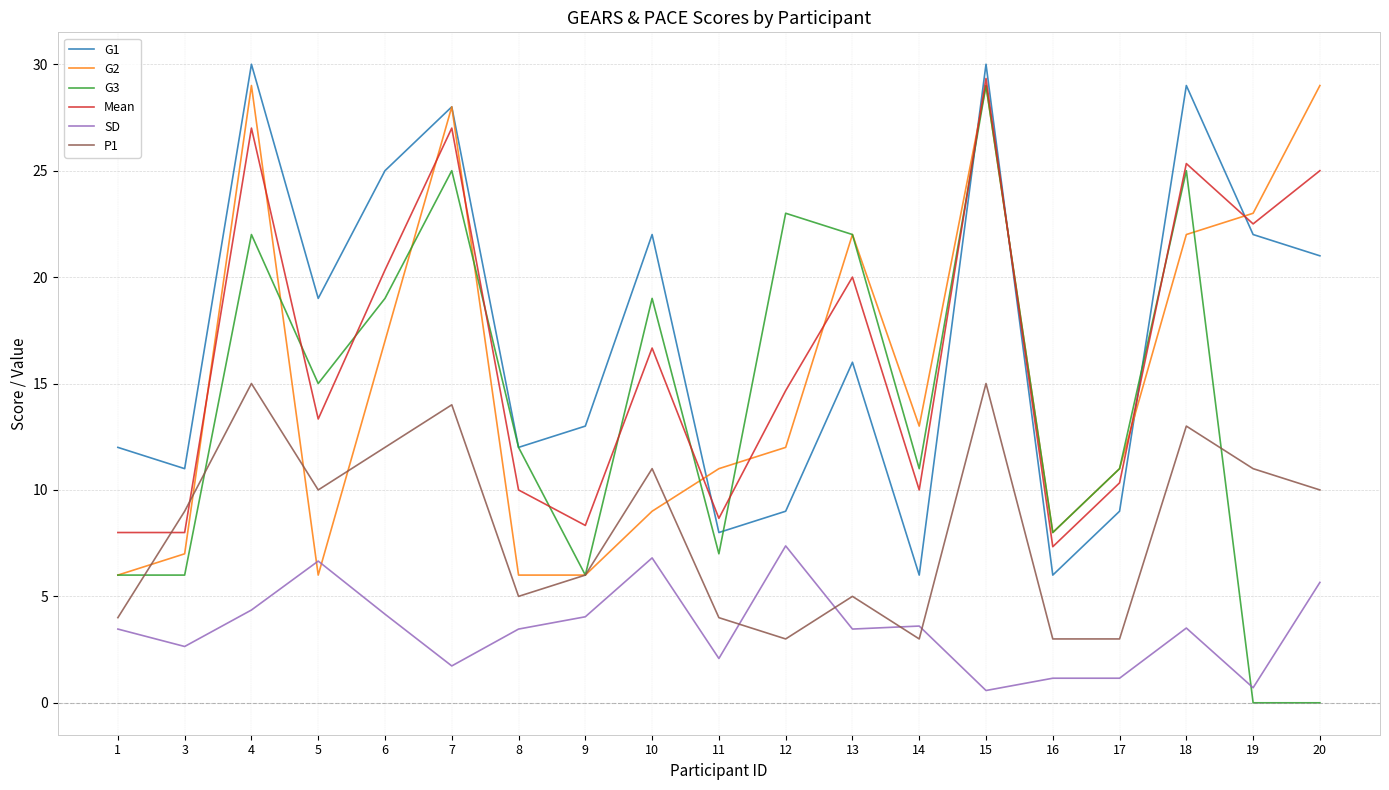

At which category is the sum across all series the highest?

15